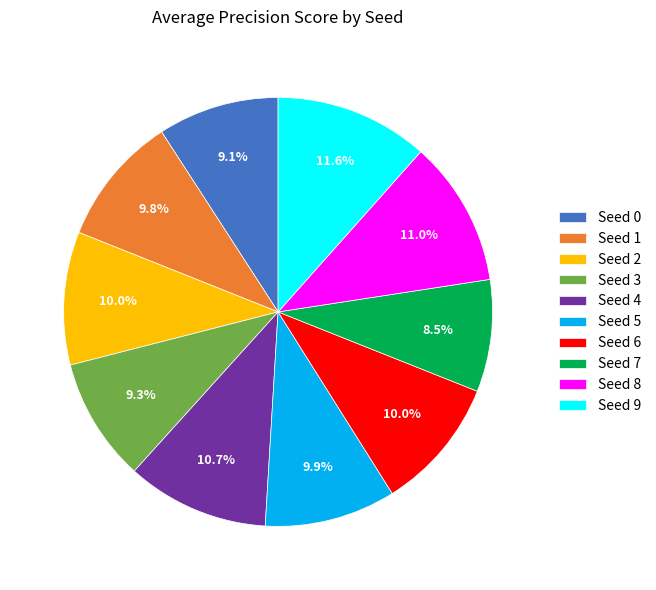

Between Seed 8 and Seed 7, which is larger?

Seed 8